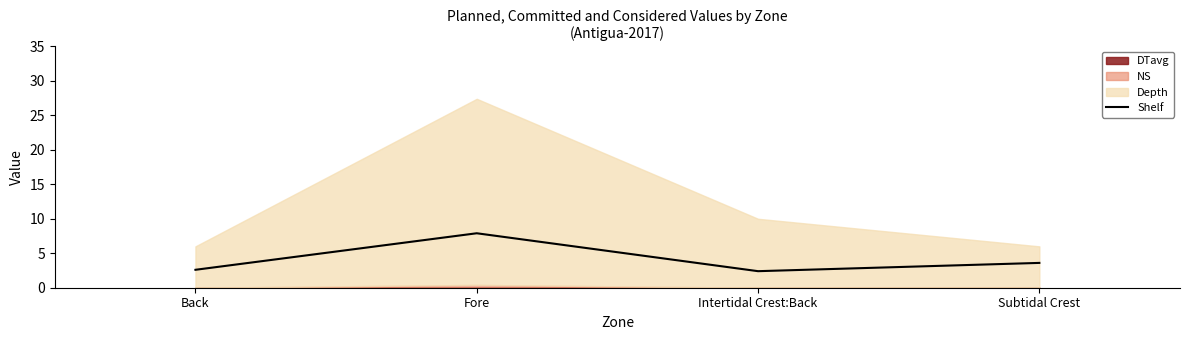

What is the change in value from Back to Fore?

+5.3